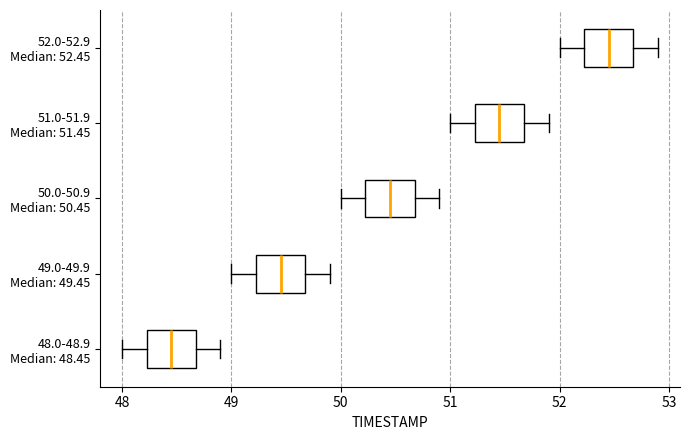

Reading bottom to top, read every box against the x-axis: the position of its median line, the range the box covers, and the ends of its whiskers. The values are not printed on the chart, so give them approximately, as read against the axis.

48.0-48.9 Median: 48.45: median 48.5, box 48.2 to 48.7, whiskers 48.0 to 48.9
49.0-49.9 Median: 49.45: median 49.5, box 49.2 to 49.7, whiskers 49.0 to 49.9
50.0-50.9 Median: 50.45: median 50.5, box 50.2 to 50.7, whiskers 50.0 to 50.9
51.0-51.9 Median: 51.45: median 51.5, box 51.2 to 51.7, whiskers 51.0 to 51.9
52.0-52.9 Median: 52.45: median 52.5, box 52.2 to 52.7, whiskers 52.0 to 52.9